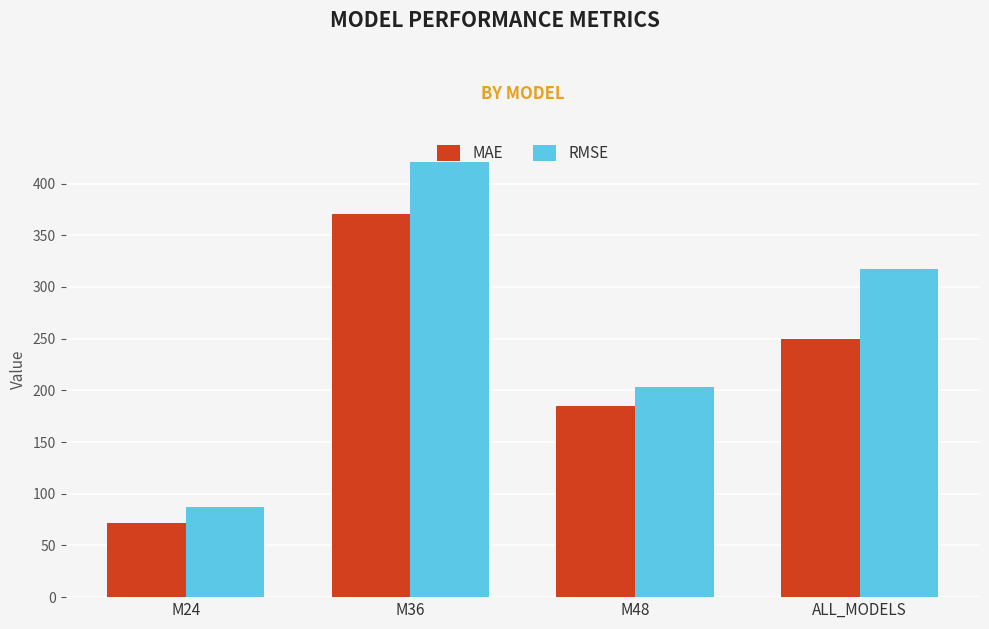

What position from the left is ALL_MODELS?

4